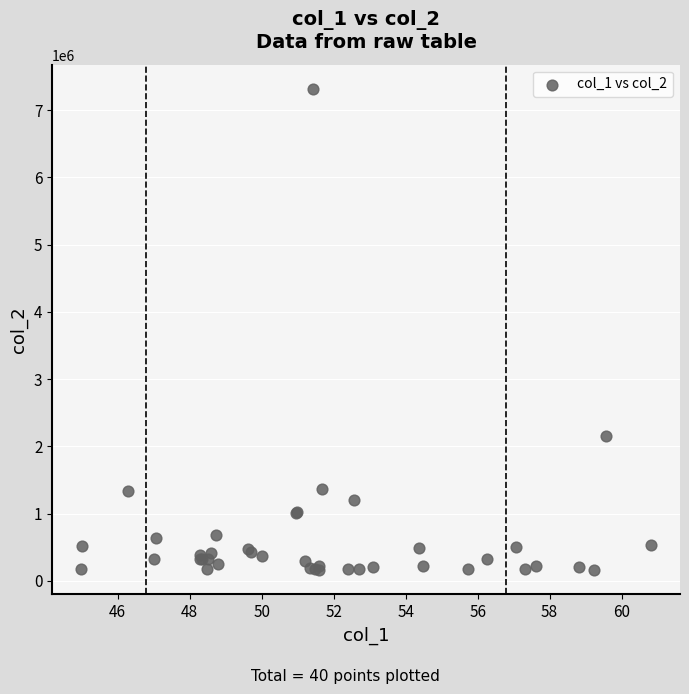

What Y value in the scatter plot is closest to 3735850?

2155700